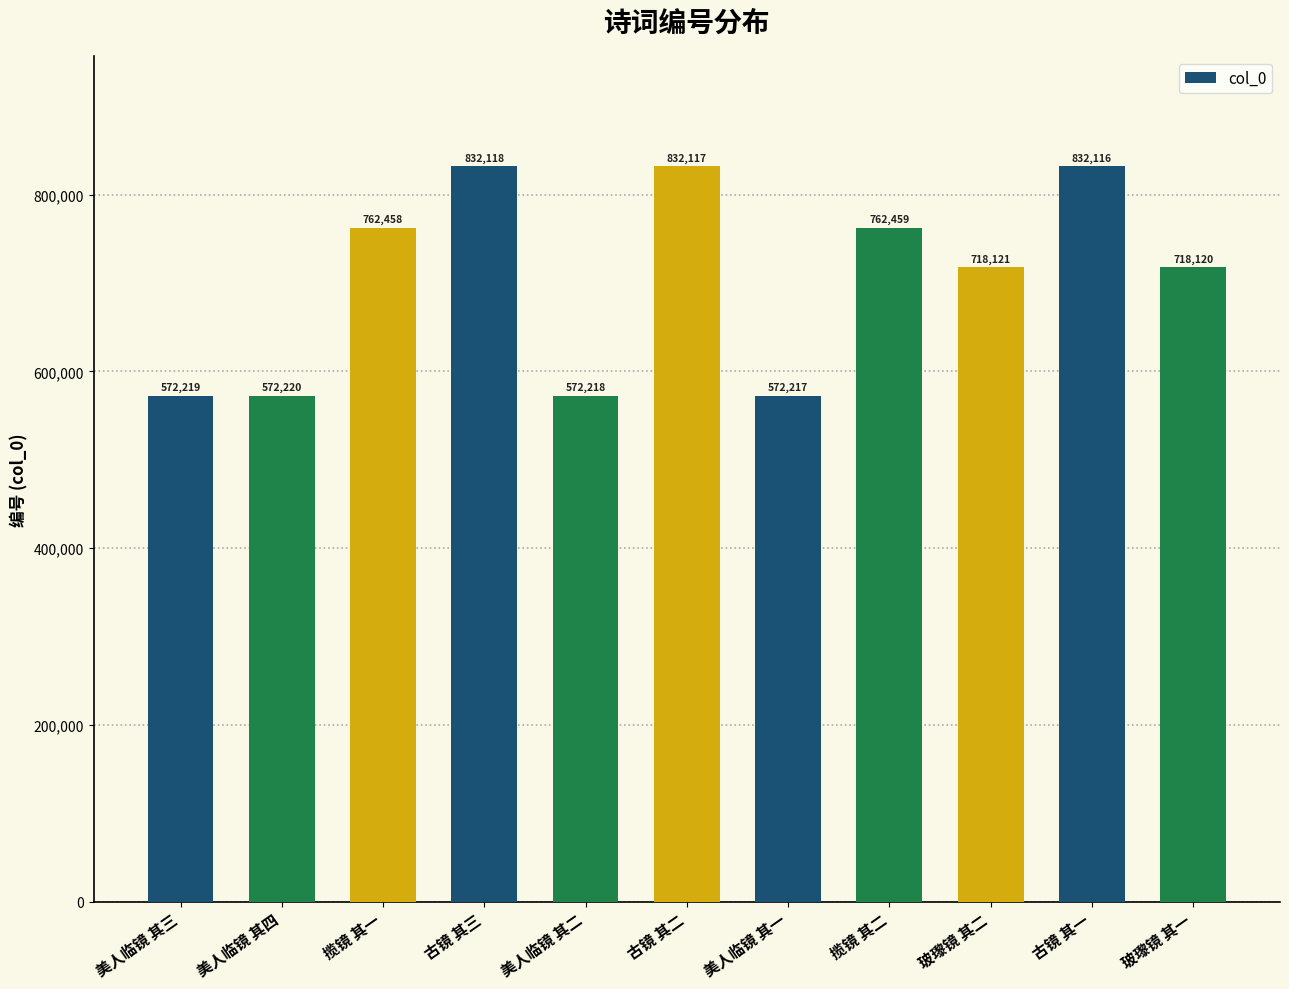

Which category has the lowest value across all series?

美人临镜 其一